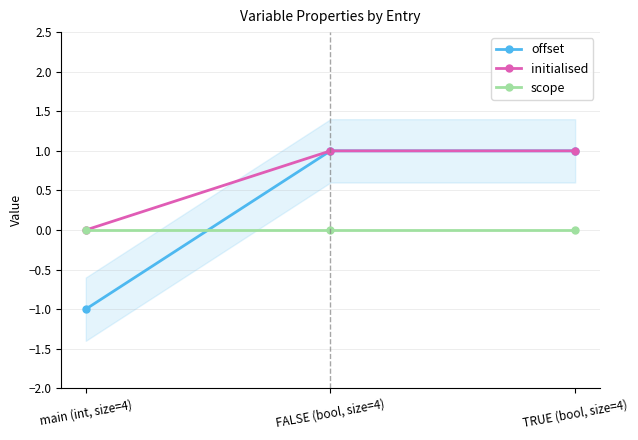

Which has a higher value, main (int, size=4) or FALSE (bool, size=4)?

FALSE (bool, size=4)